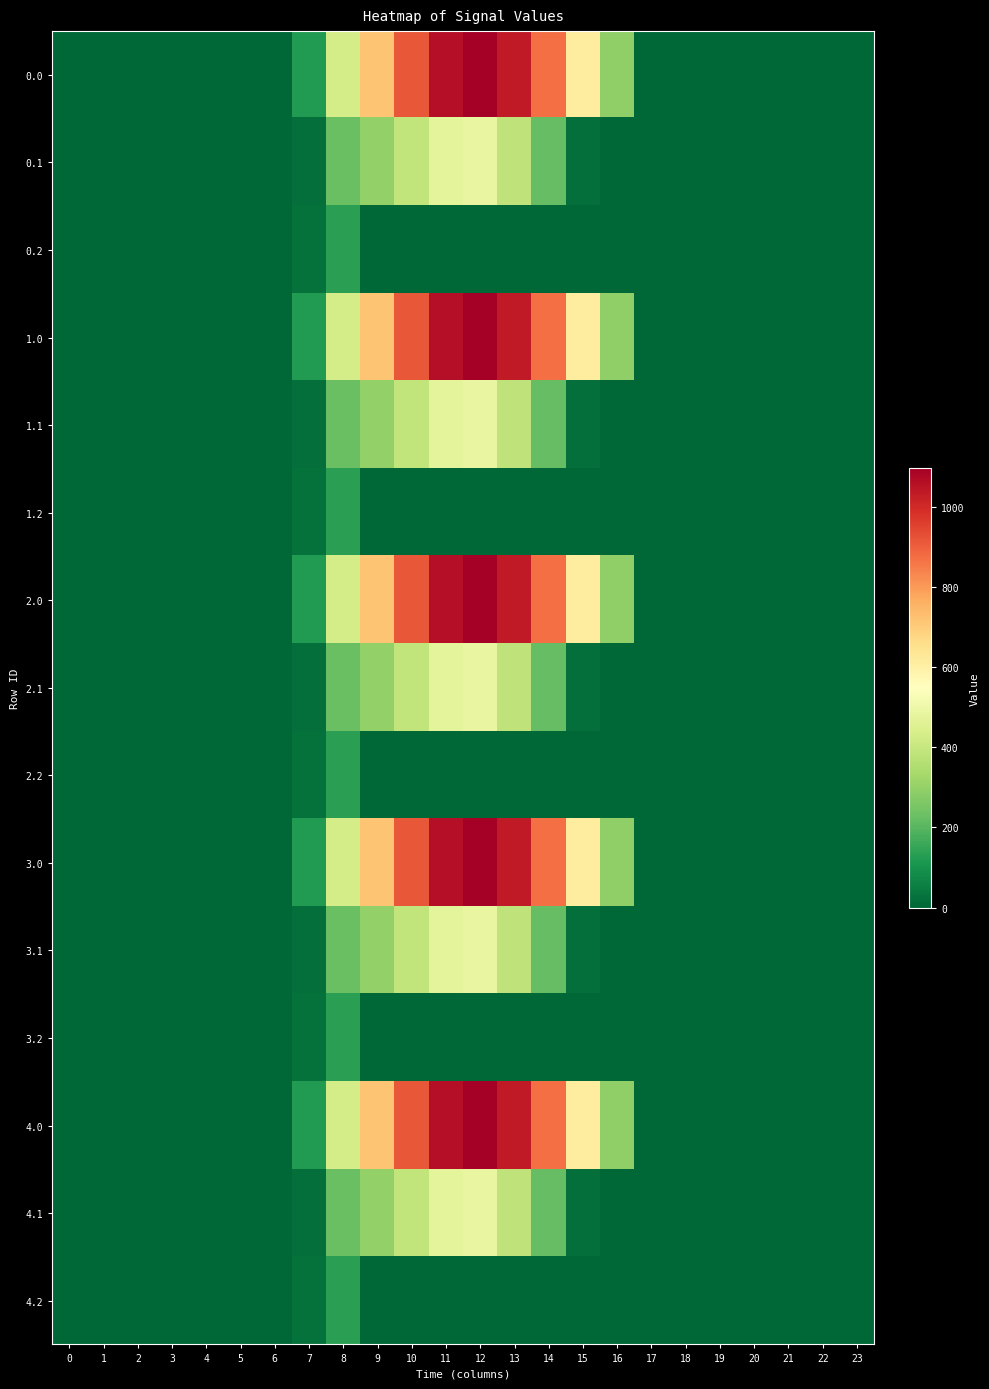

What is the greatest value displayed?

1096.7